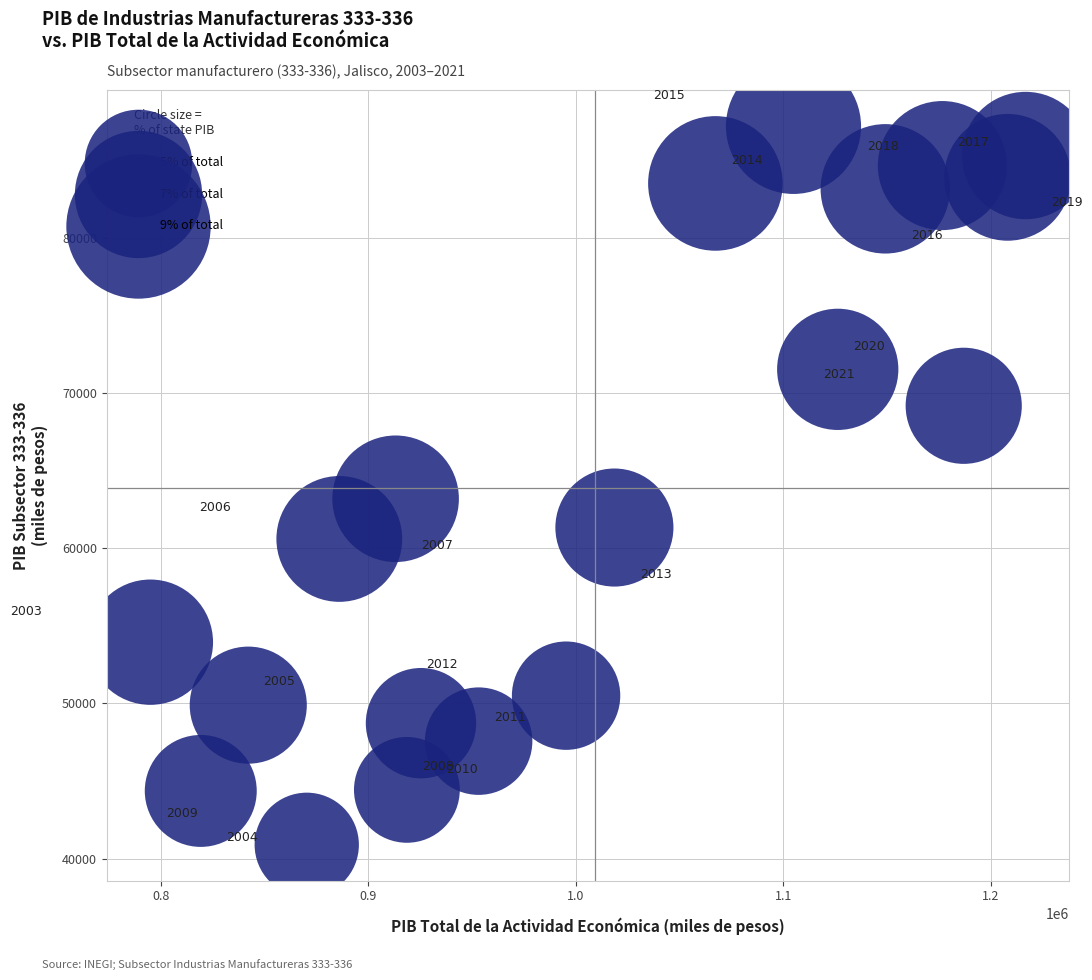

What Y value in the scatter plot is closest to 64043?

63193.1